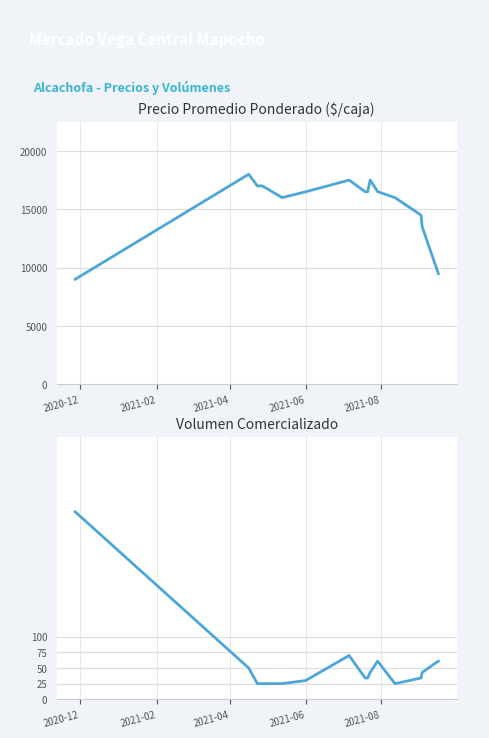

Does the chart have visible grid lines?

Yes